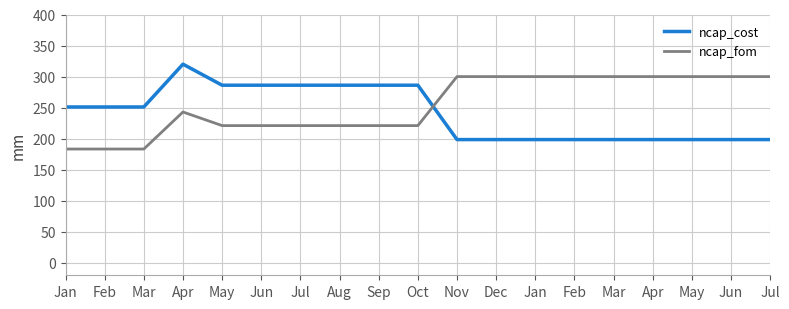

Where do ncap_fom and ncap_cost first cross each other?

Oct and Nov